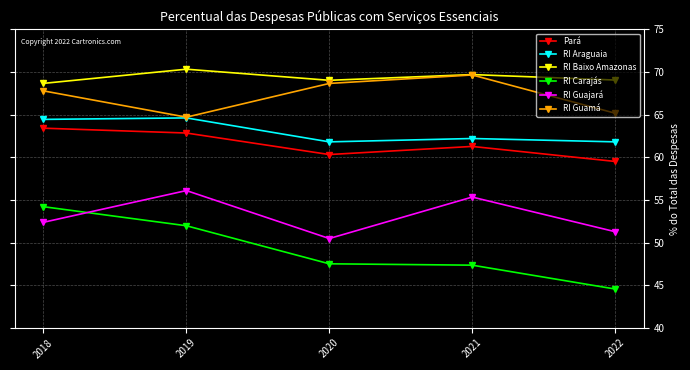

How many data points in RI Guamá are less than 67?

2